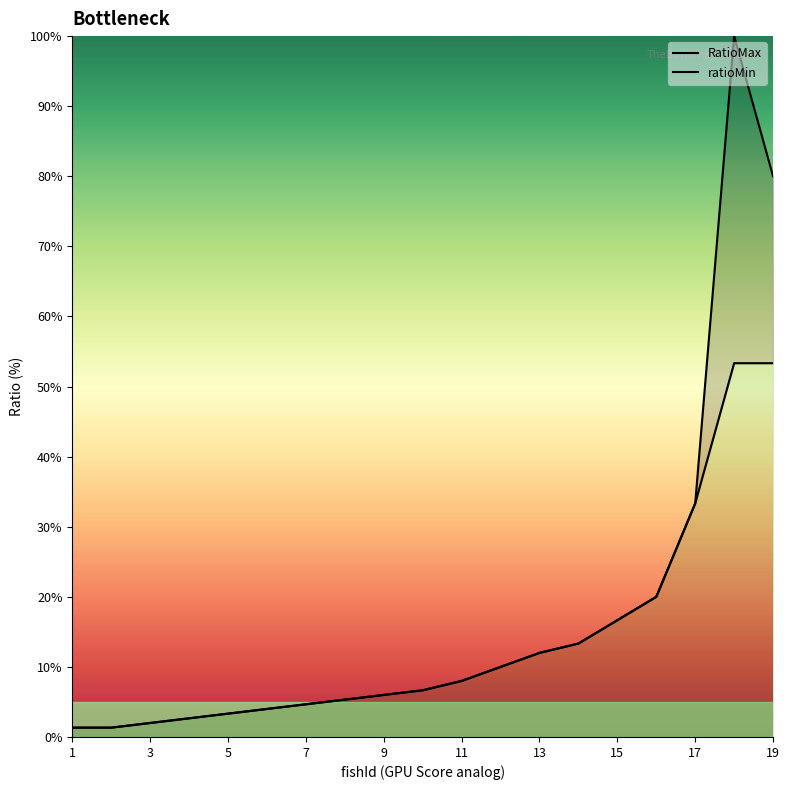

How many categories are shown in the chart?

19